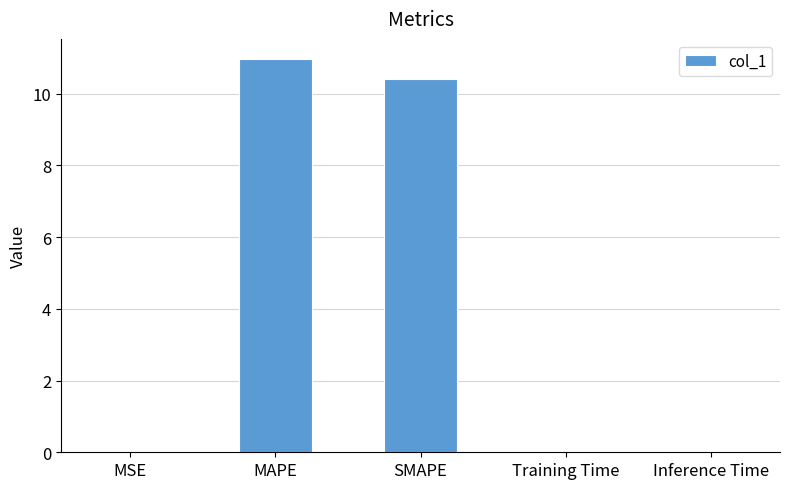

What is the sum of all values?

21.4